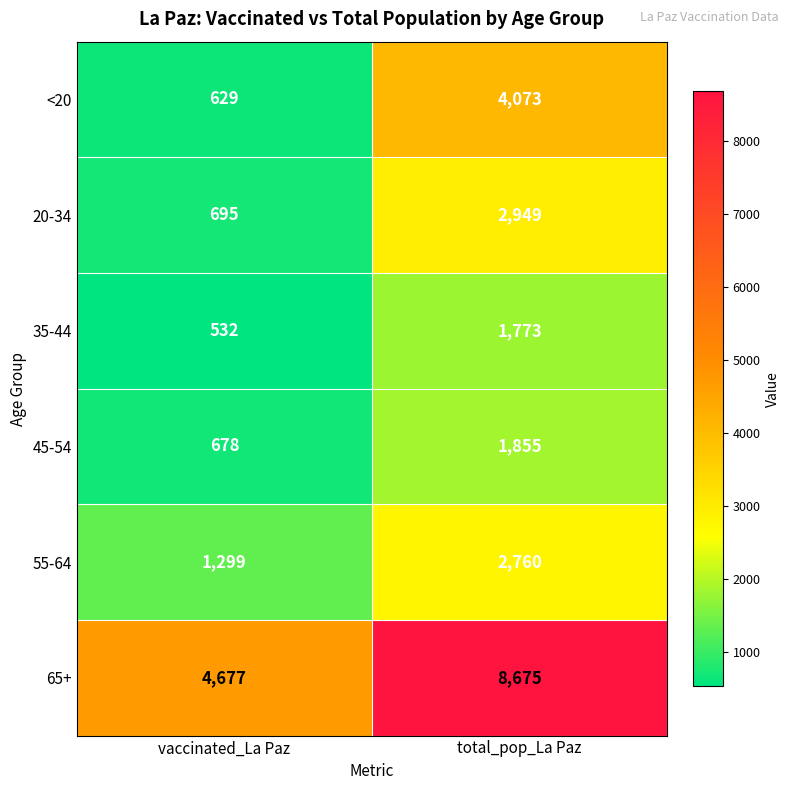

At how many categories does at least one series exceed 1745?

2